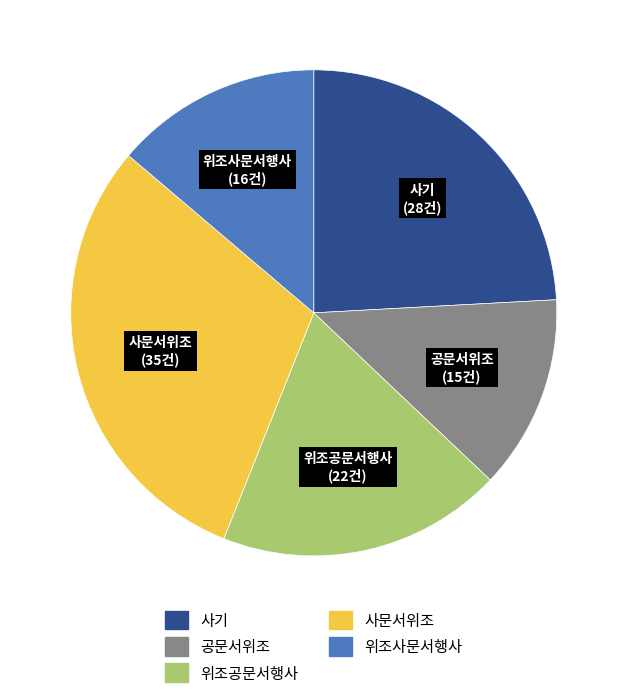

Is the sum of 사문서위조 and 위조공문서행사 greater than half?

No